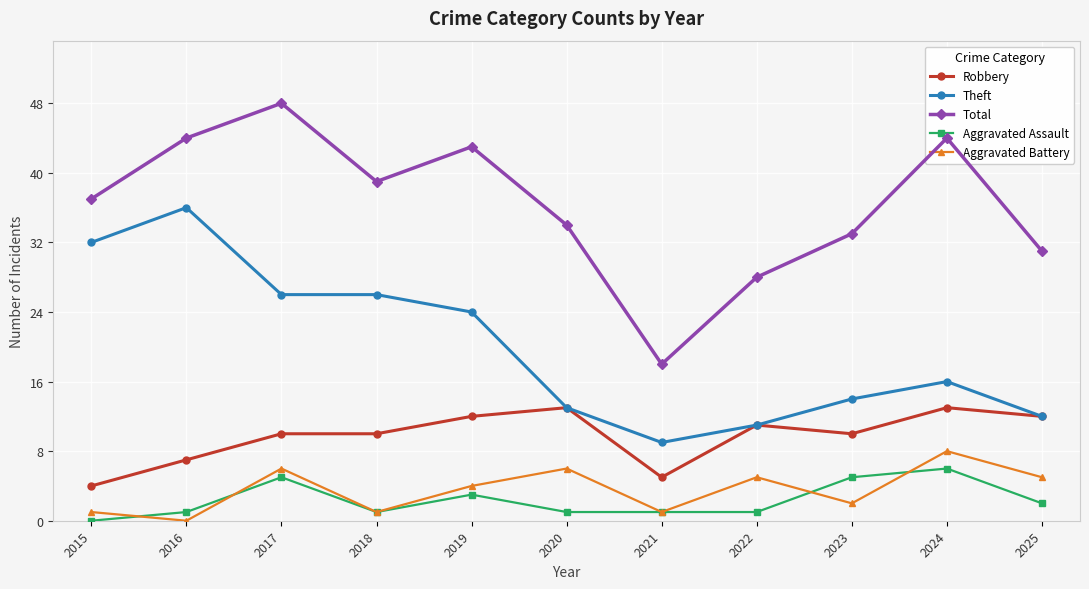

In Total, how many points are higher than both neighbors (excluding endpoints)?

3